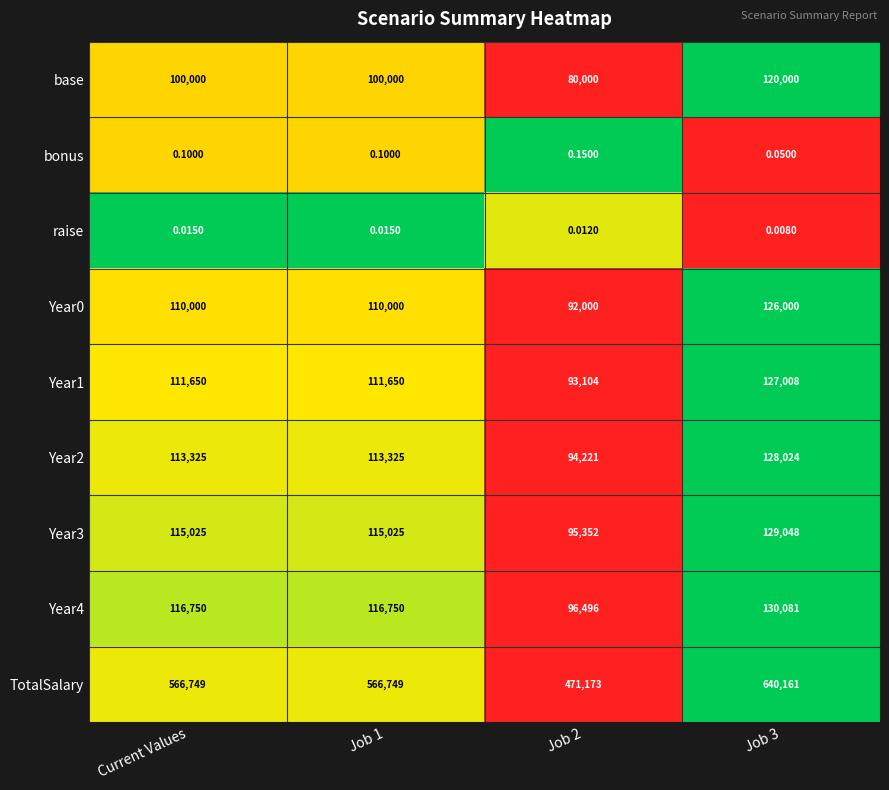

Which series has the widest spread of values?

TotalSalary